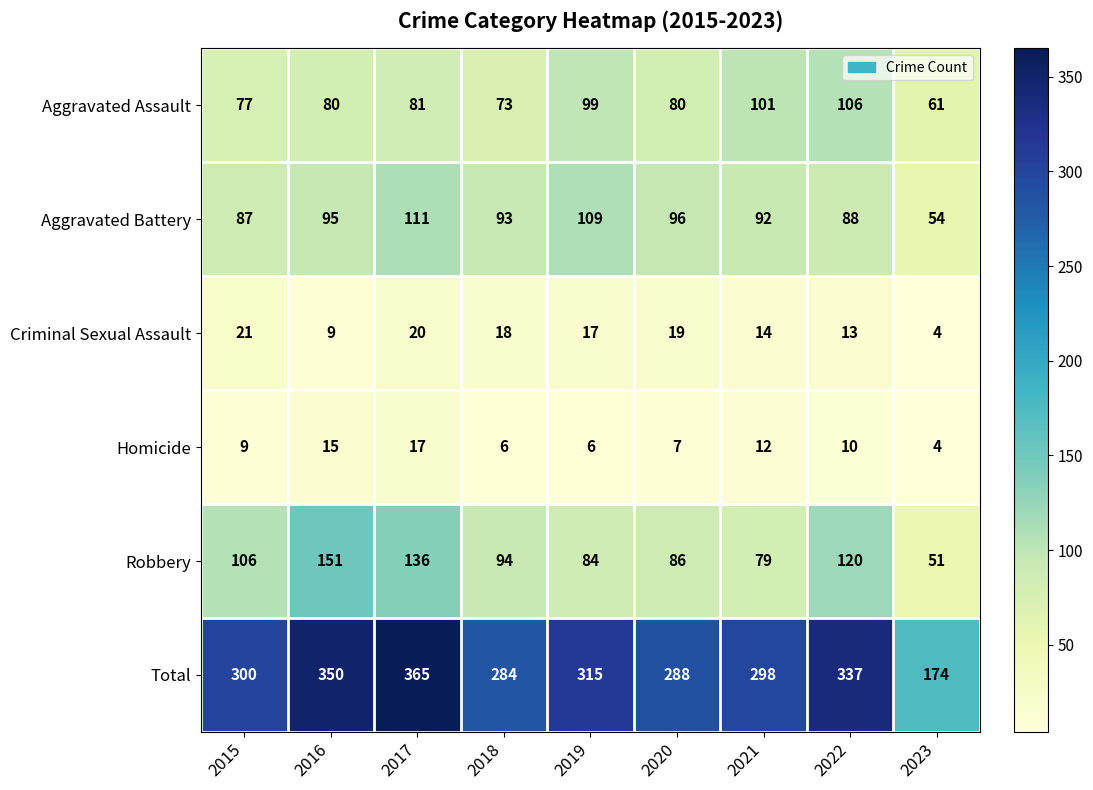

What is the spread (max minus min) of values at 2021?

286